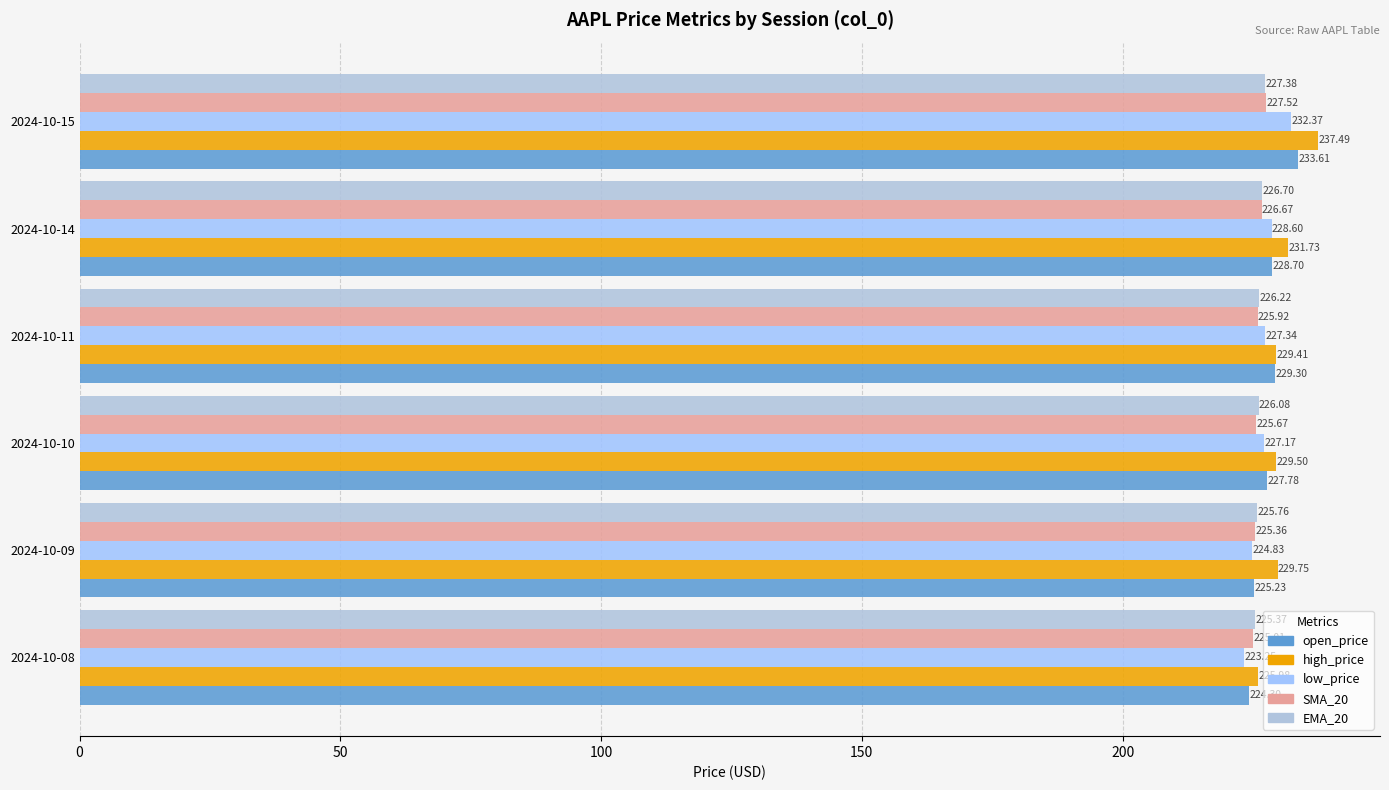

Which series has the largest total across all categories?

high_price